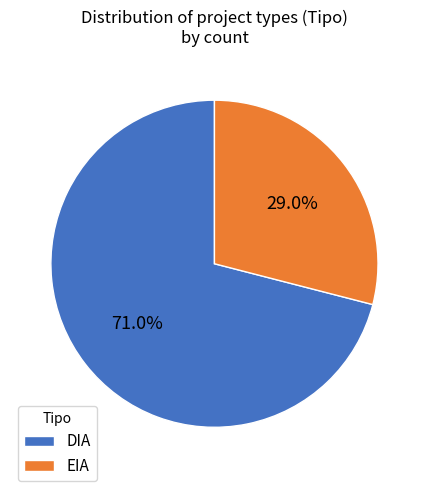

Approximately how many times larger is the value at EIA compared to DIA?

0.4